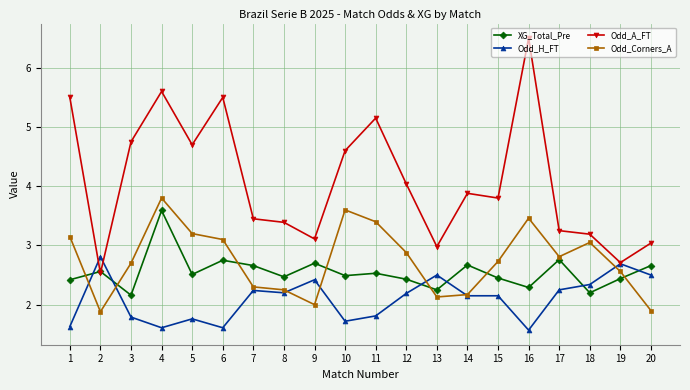

At which category is the sum across all series the highest?

4